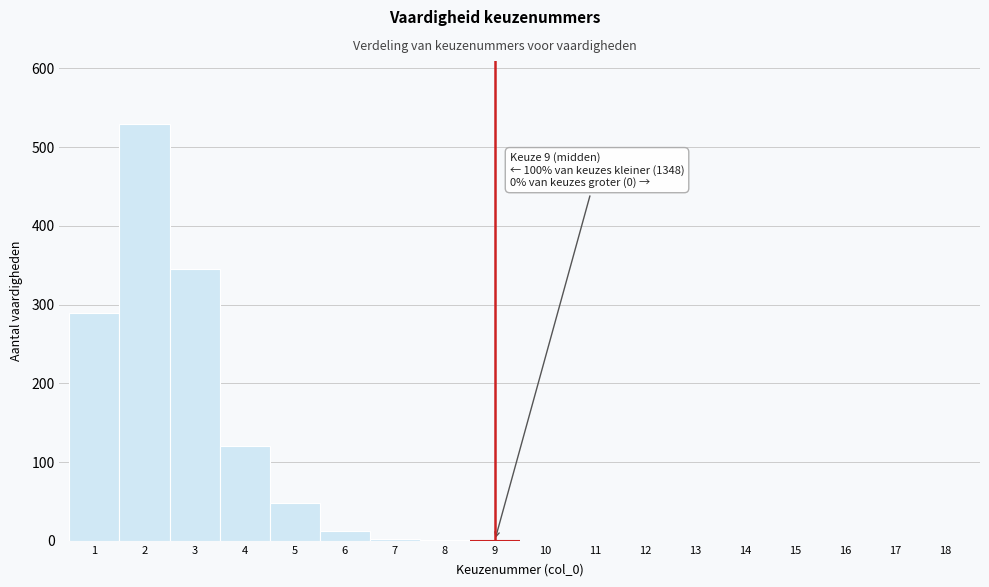

Which range on the x-axis has the tallest bar?

1.5 to 2.5